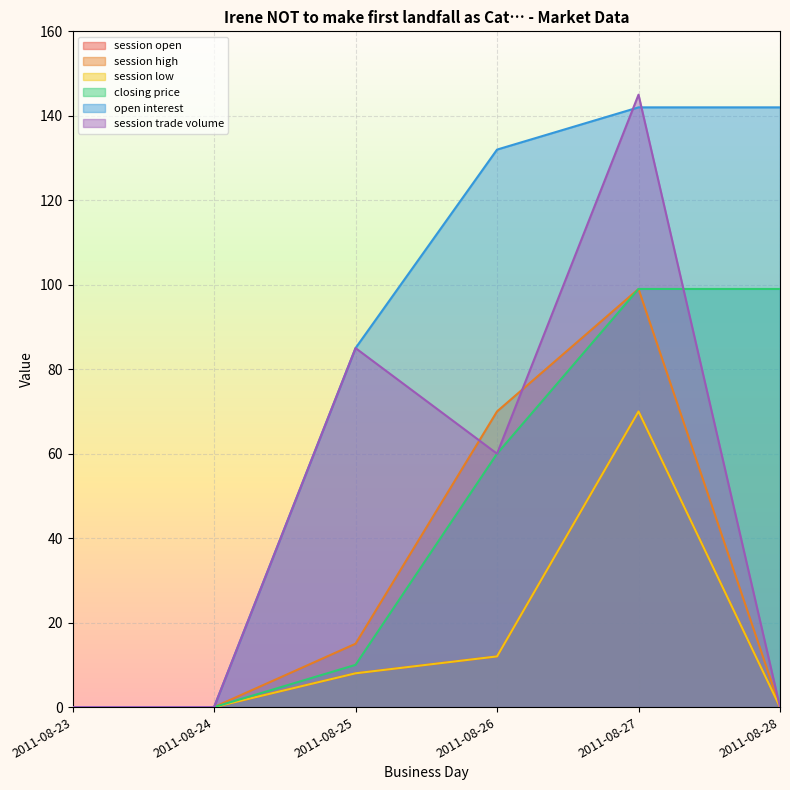

The session low series shows 38 at 2011-08-23. True or false?

False